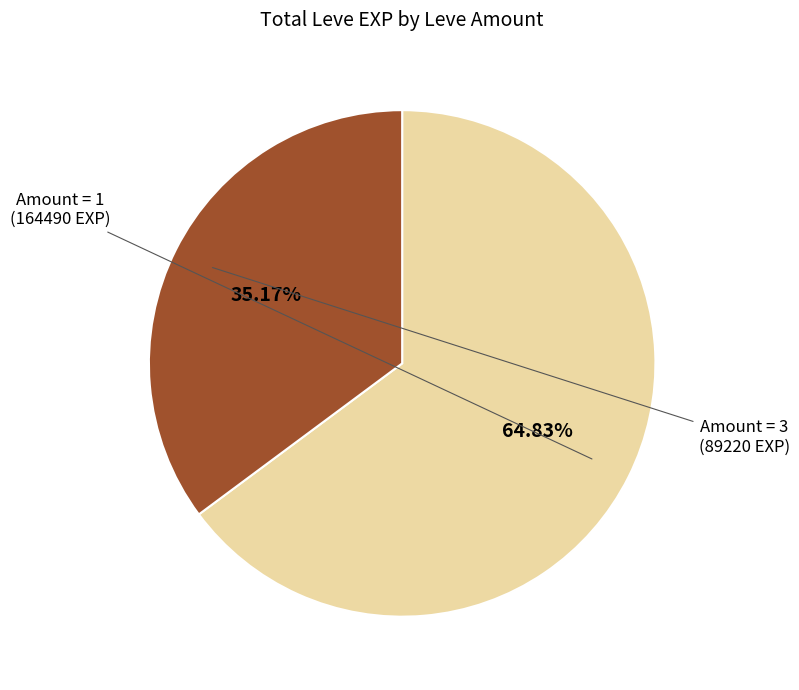

Is there any slice that represents more than half of the pie?

Yes